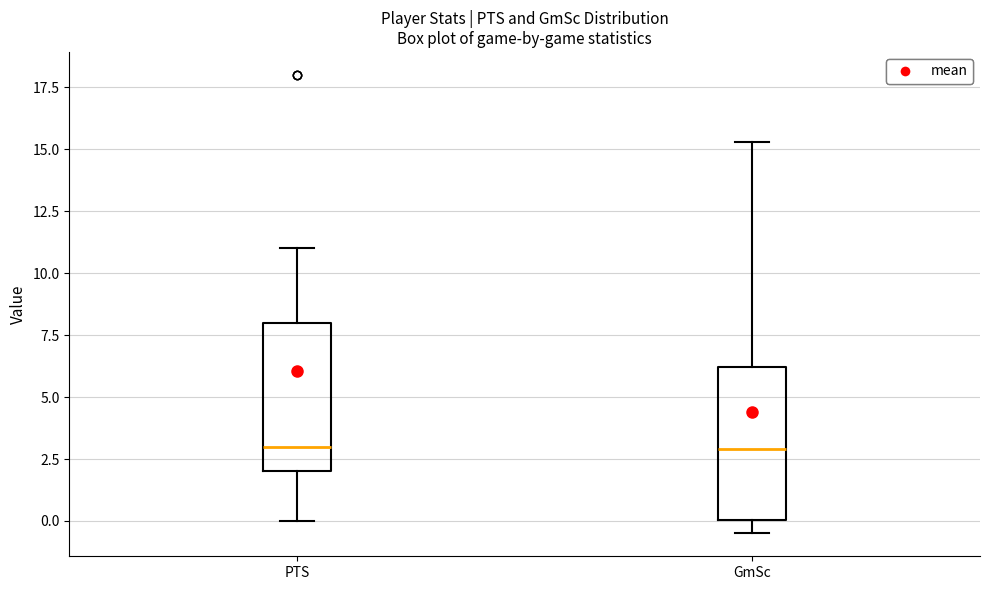

Where is the upper edge of the box for GmSc on the y-axis? The values are not printed on the chart, so give them approximately, as read against the axis.

6.0